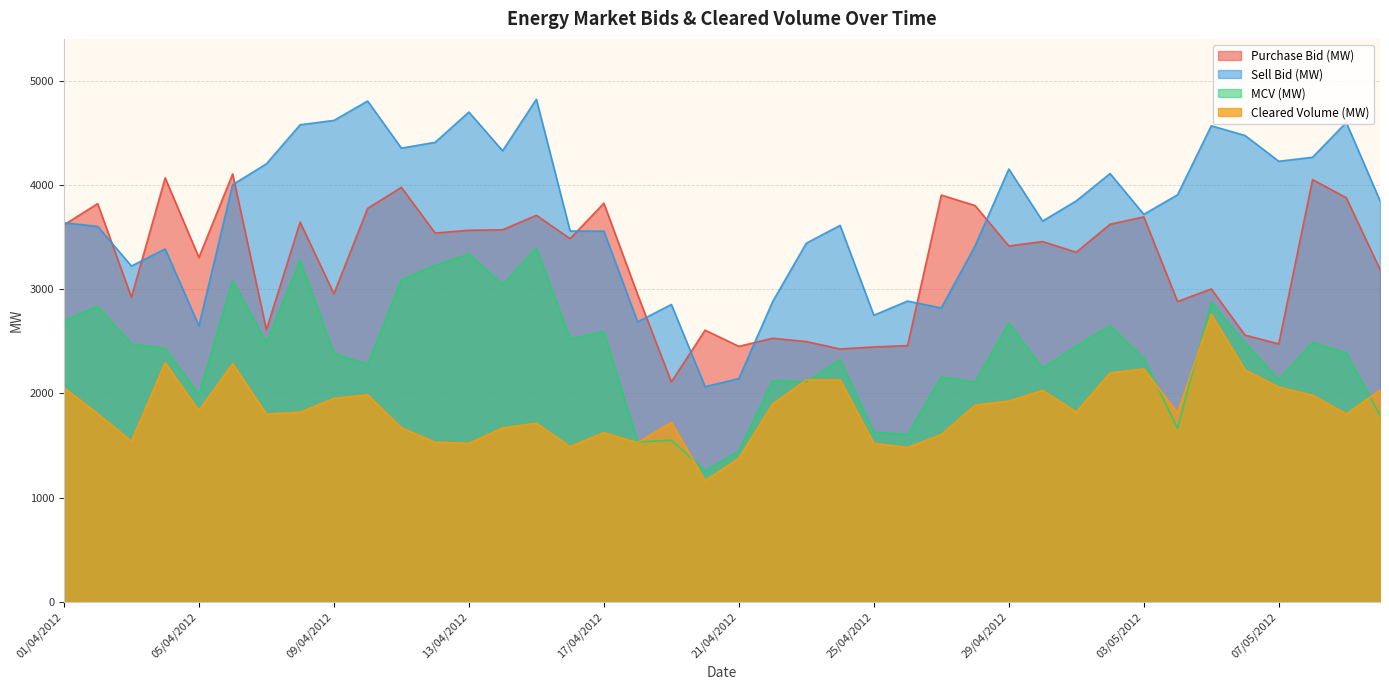

What is the average value of the Sell Bid (MW) series?

3733.1